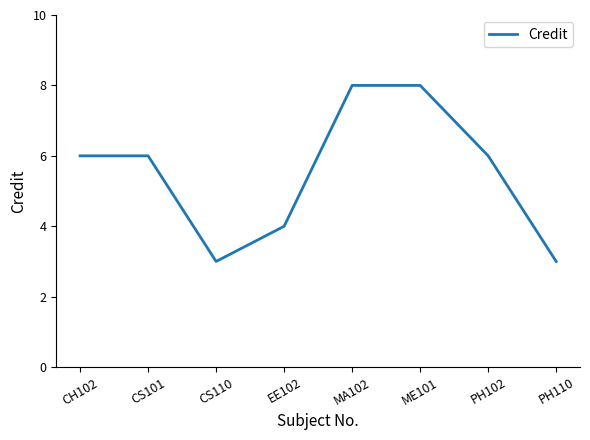

What is the approximate value at CH102?

6